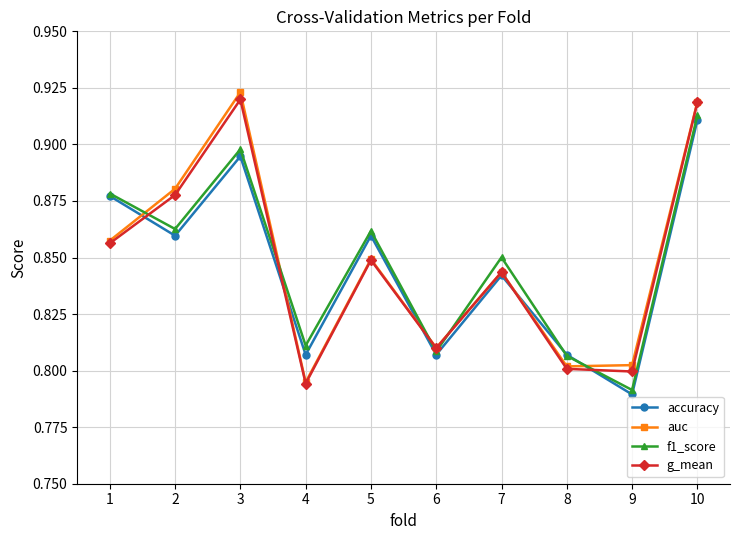

Which category has the lowest value across all series?

9